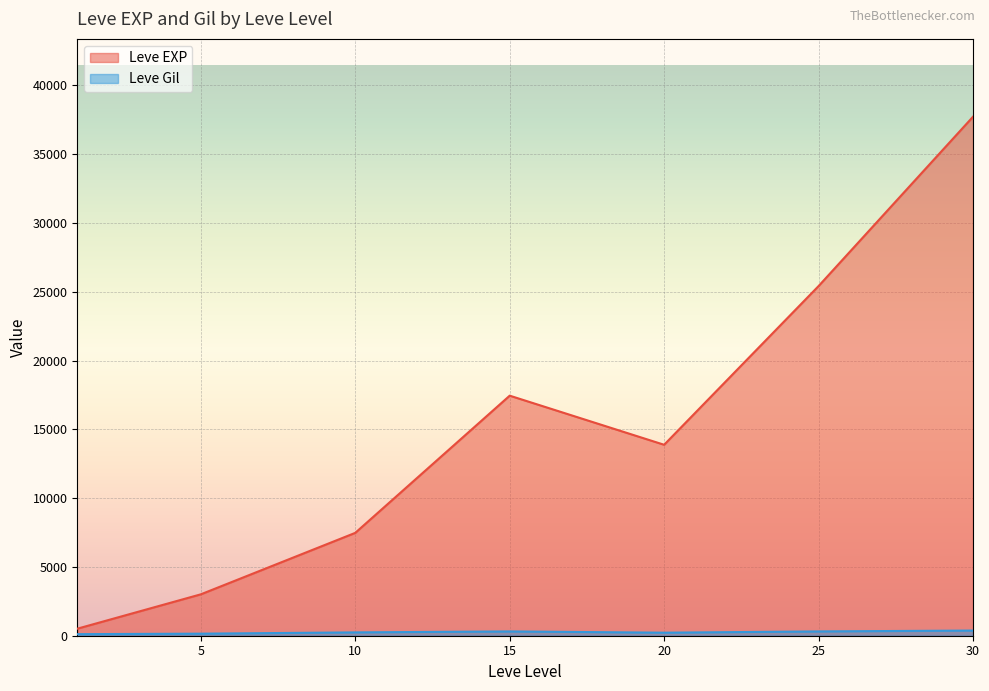

What are all the series names shown in the legend?

Leve EXP, Leve Gil